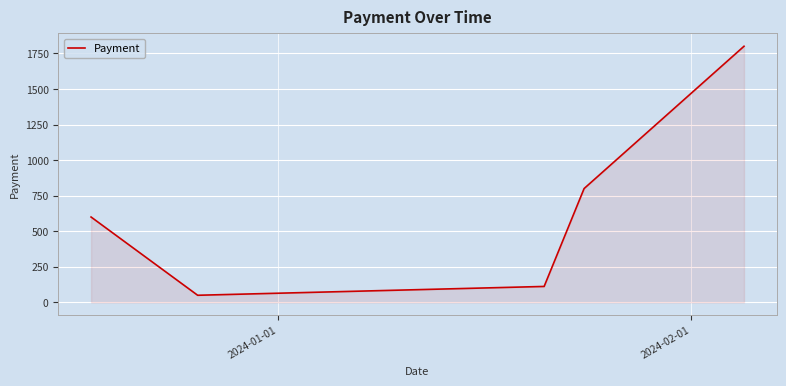

What is the smallest value displayed?

50